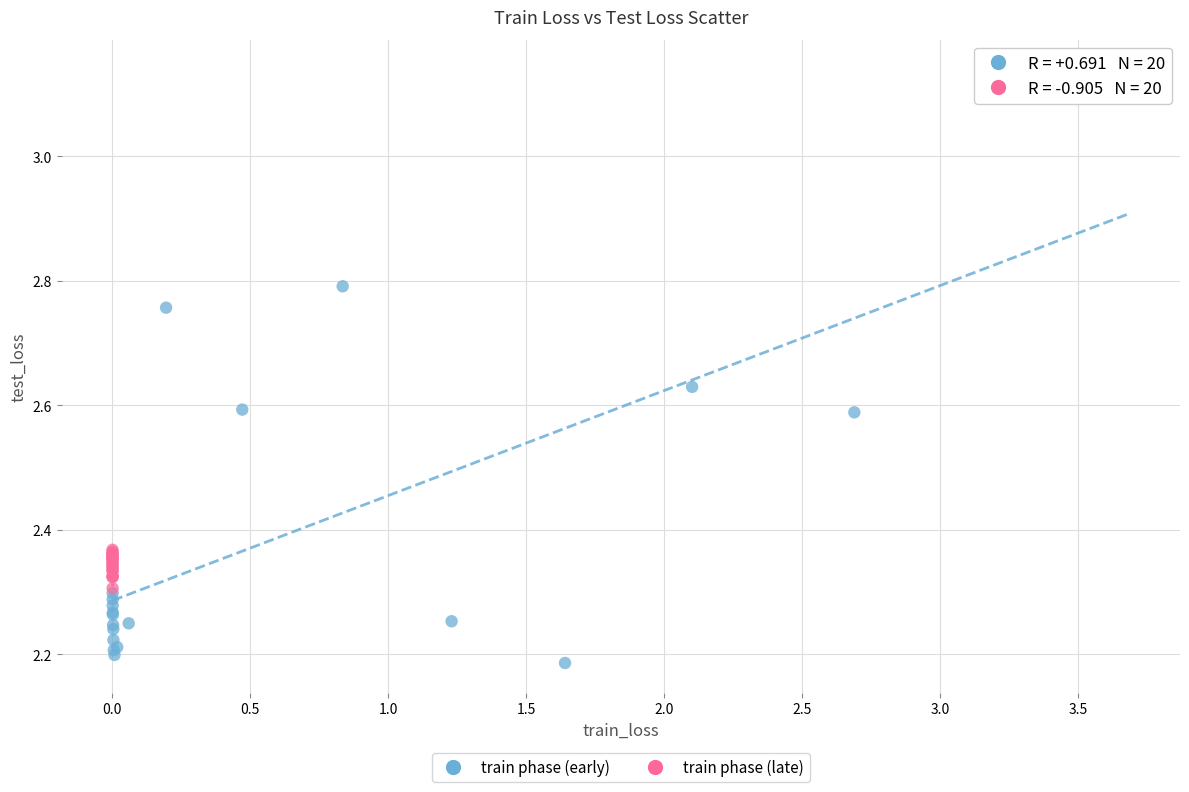

Which series has the largest Y range (max minus min)?

train phase (early)